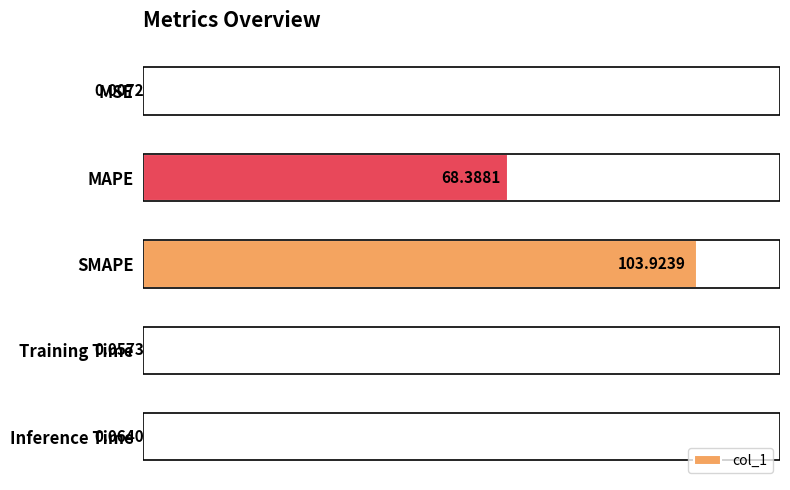

What is the maximum value shown in the chart?

103.9